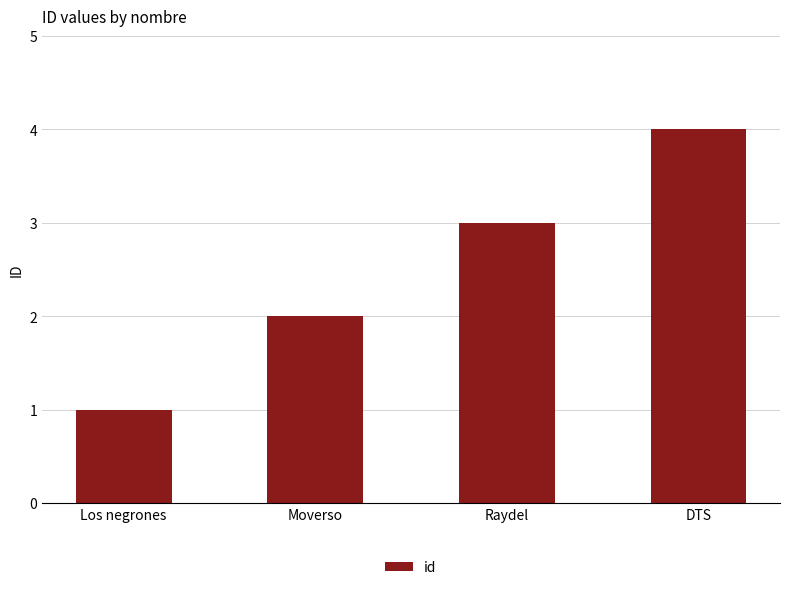

What value does the data have at DTS?

4